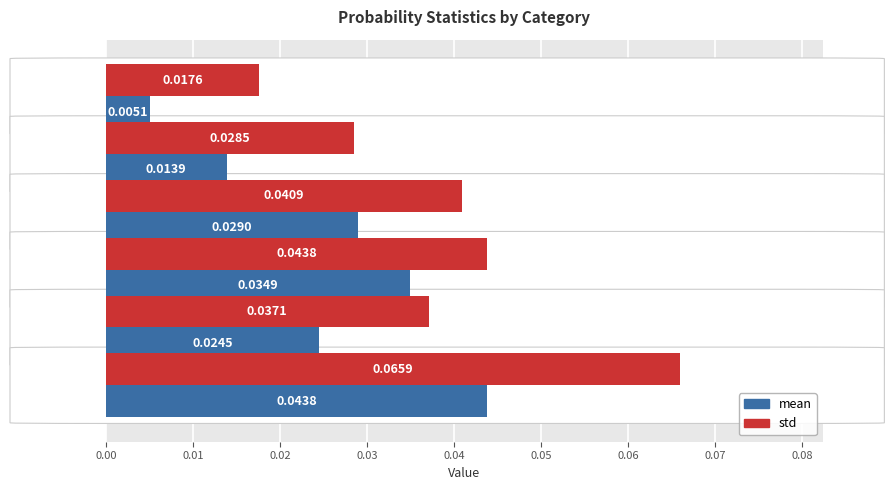

Rank the series by their average value, from lowest to highest.

mean, std